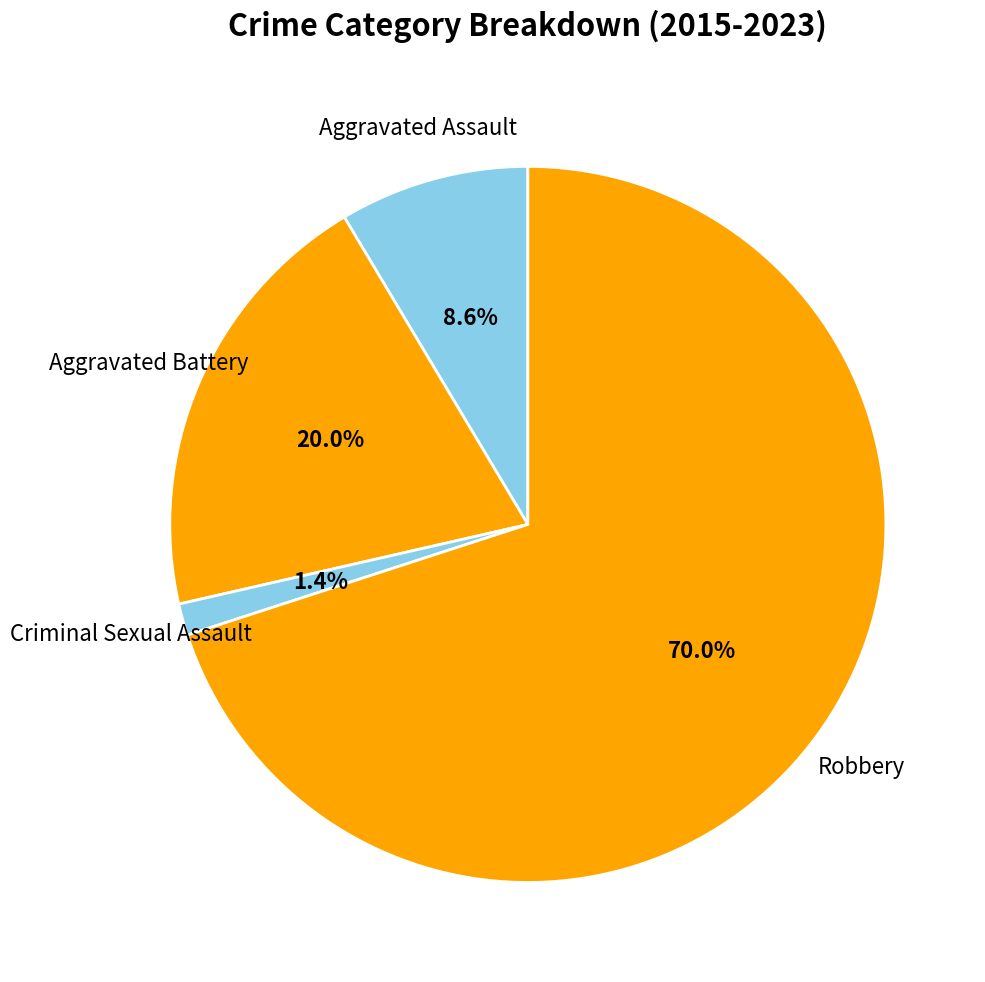

To the nearest percent, what is the difference between the Robbery and Aggravated Battery slice percentages?

50%